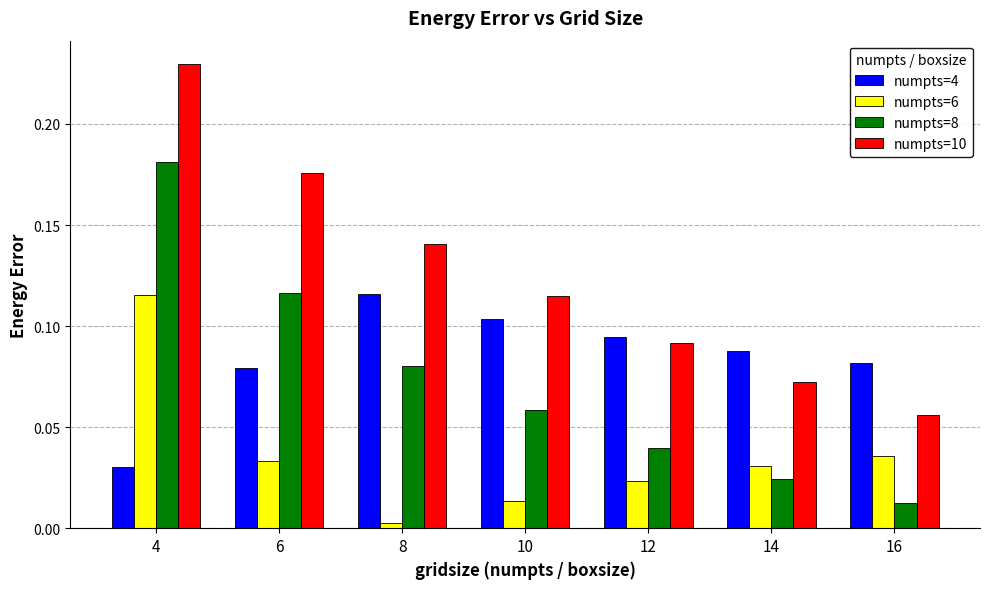

How many bars are there in total?

28